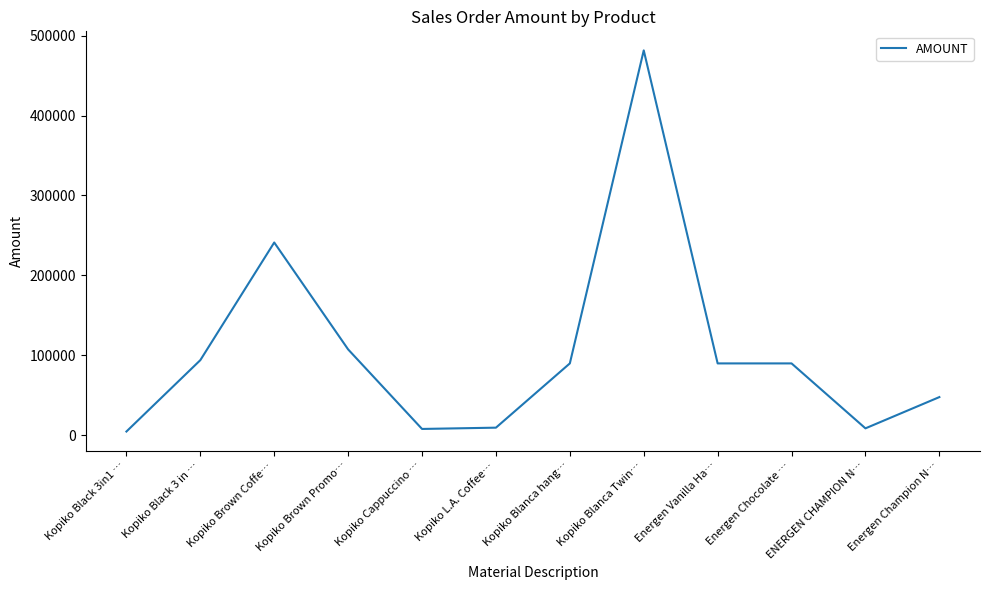

What is the ratio of the value at Kopiko Brown Promo… to the value at Energen Champion N…?

2.2